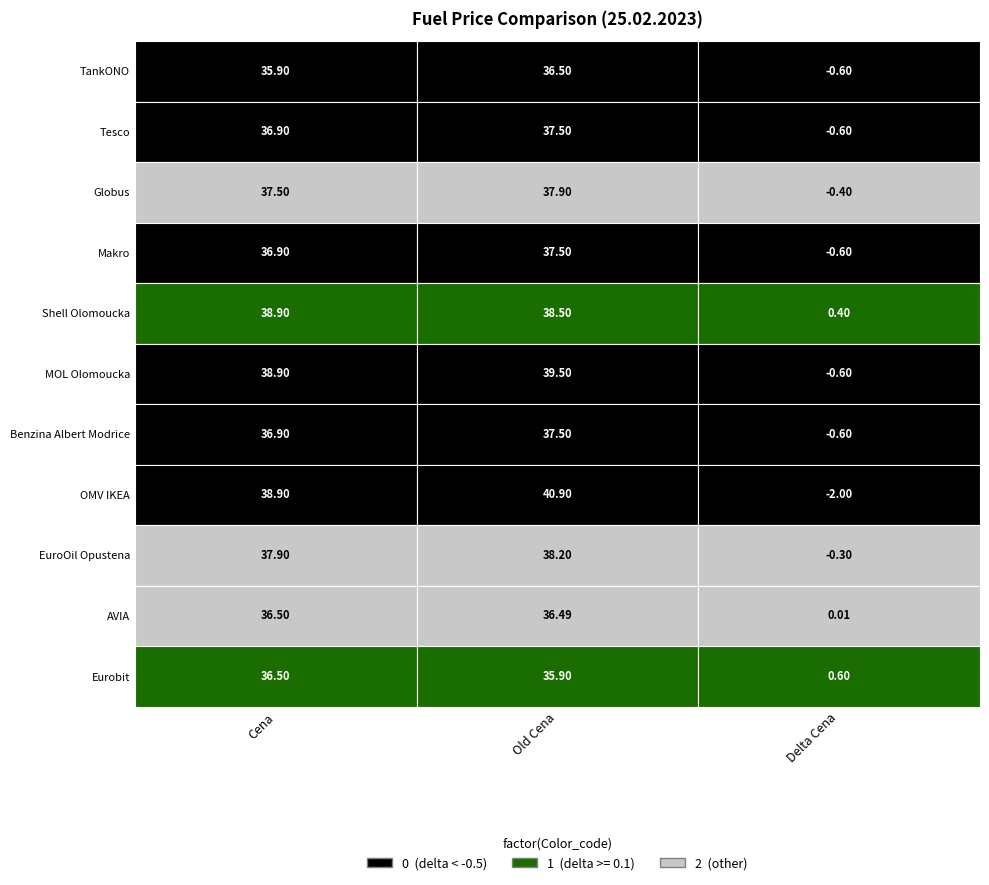

Read the AVIA value at 0.

36.5